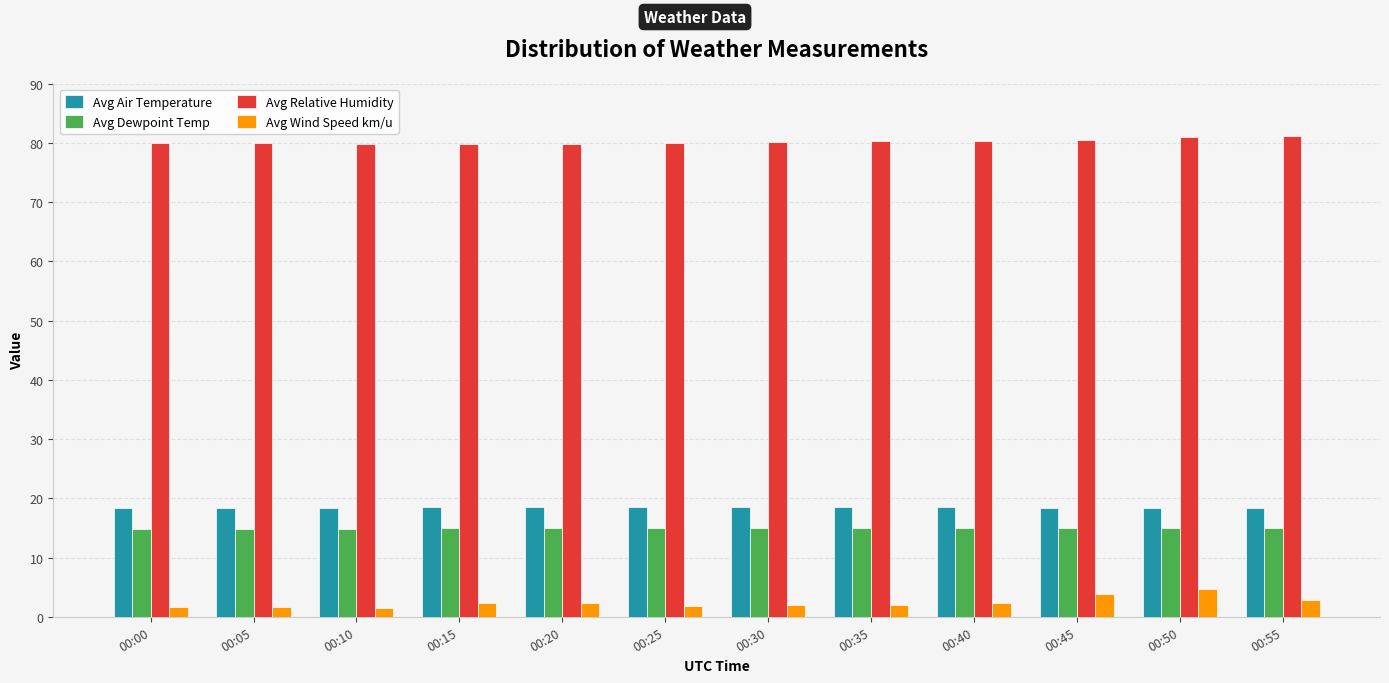

Which series has the widest spread of values?

Avg Wind Speed km/u